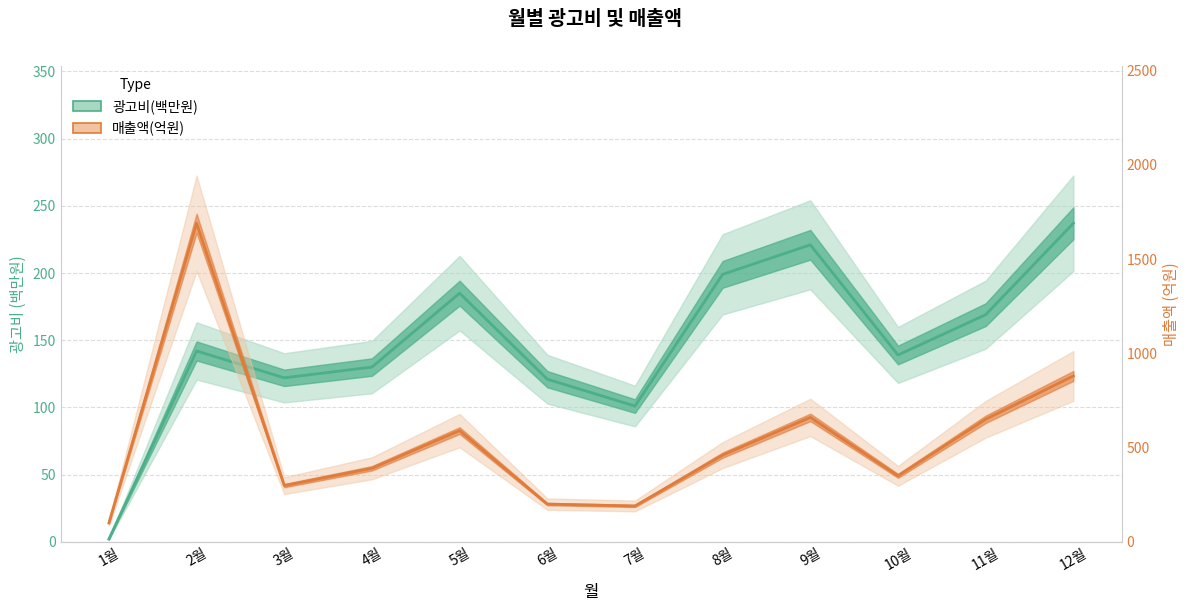

How many values in the 매출액(억원) series are below 460?

6